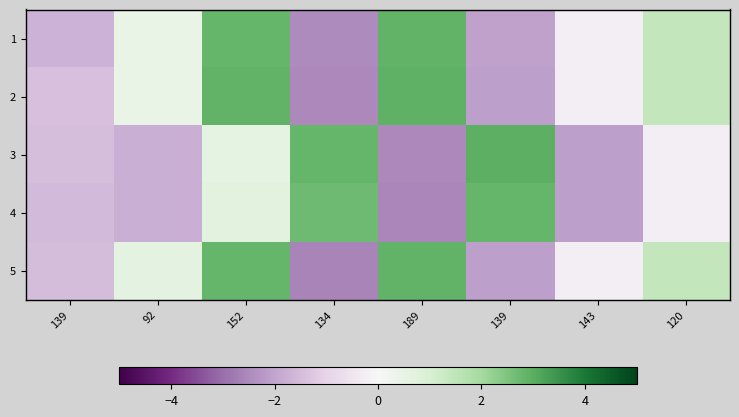

What is the minimum value shown in the chart?

-2.6